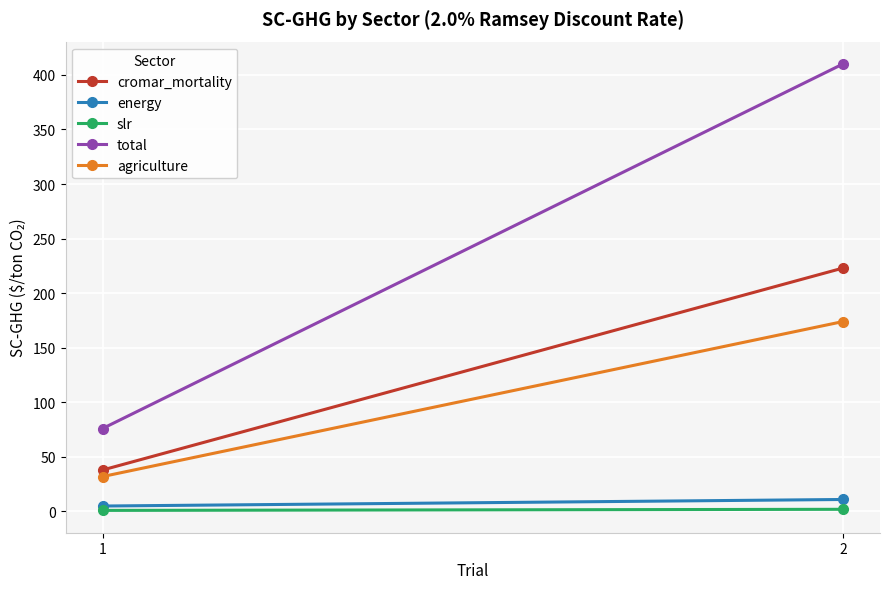

List the series in order of their peak value, lowest first.

slr, energy, agriculture, cromar_mortality, total